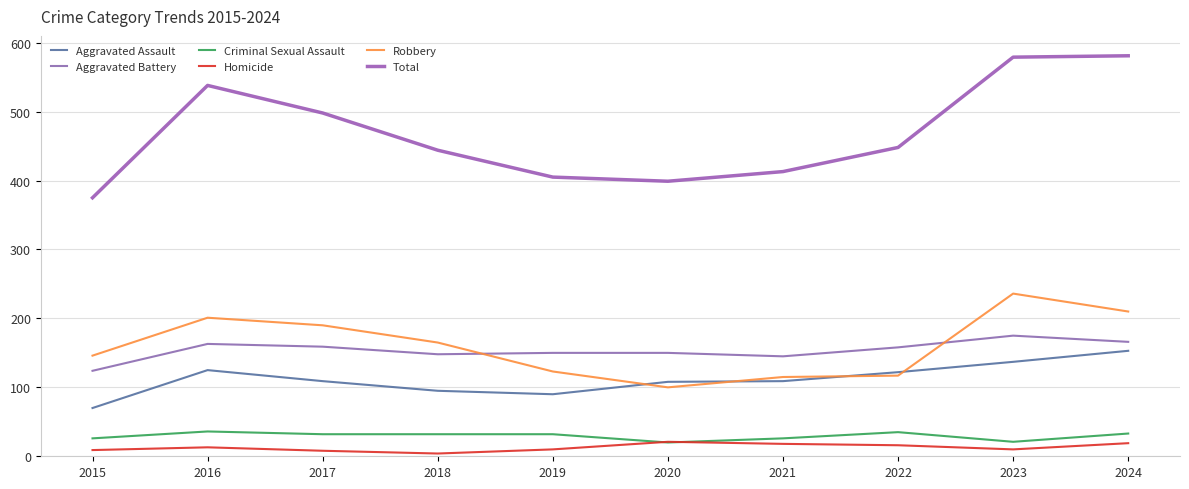

What is the spread (max minus min) of values at 2020?

379